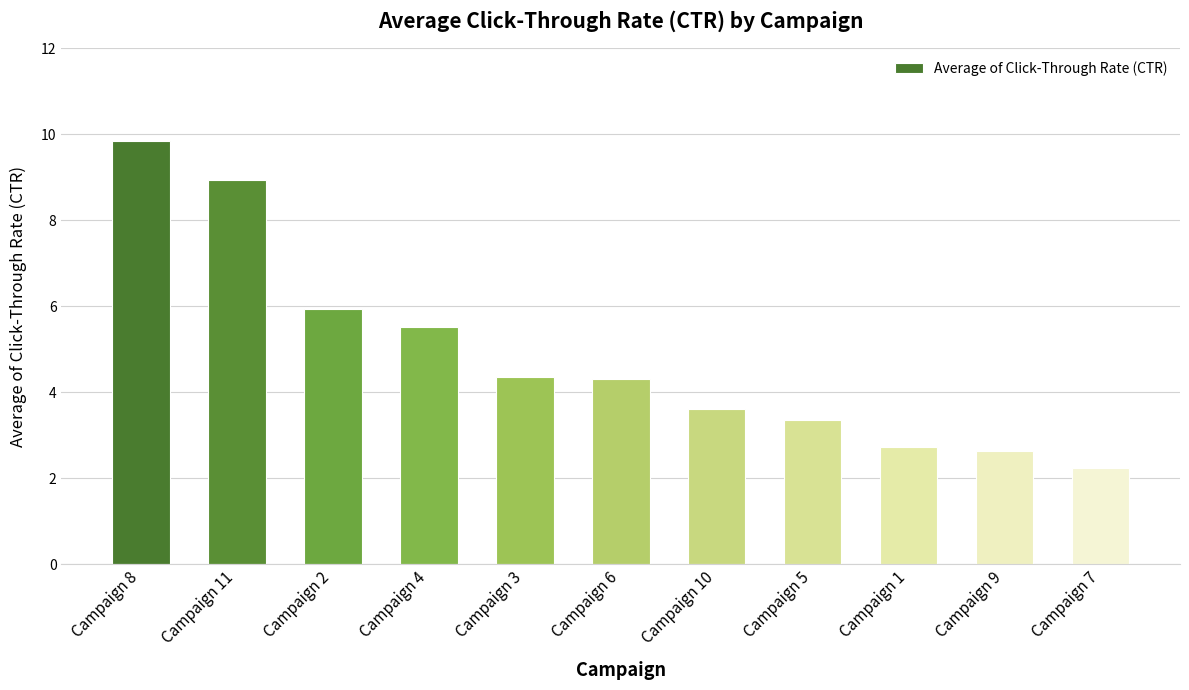

What position from the left is Campaign 6?

6